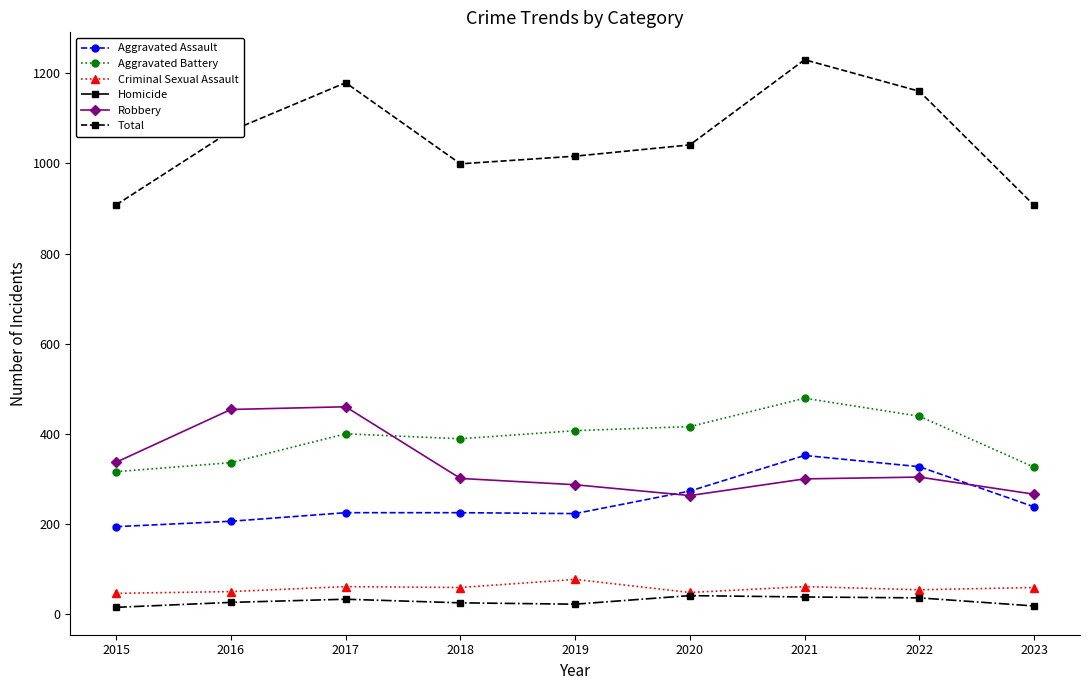

Which category has the lowest value in the Aggravated Assault series?

2015